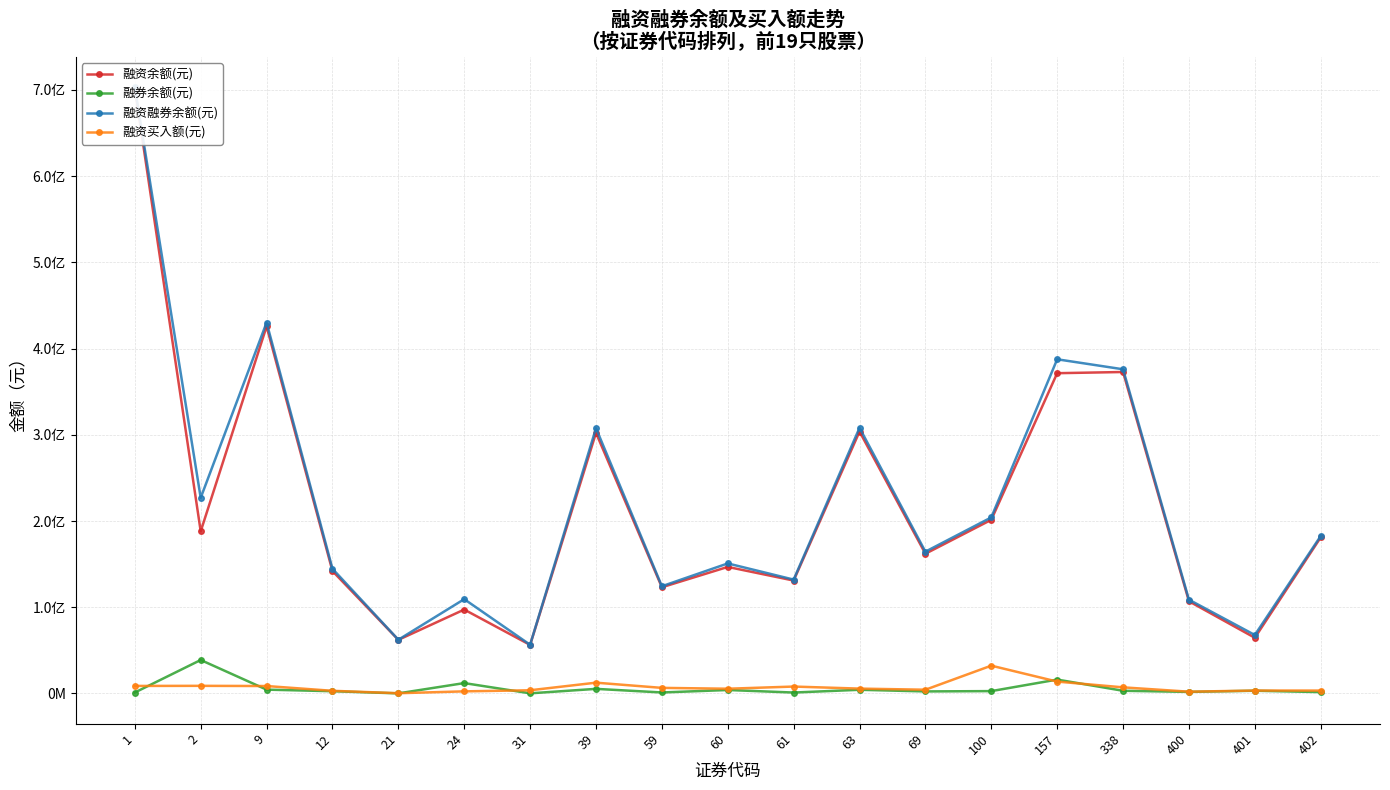

What is the total value across all series at 12?

292348354